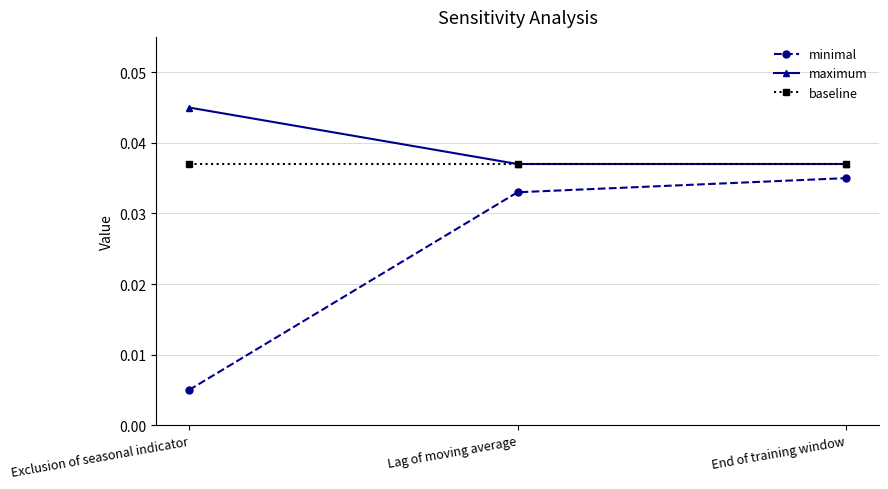

The baseline series shows 0.1 at Lag of moving average. True or false?

False